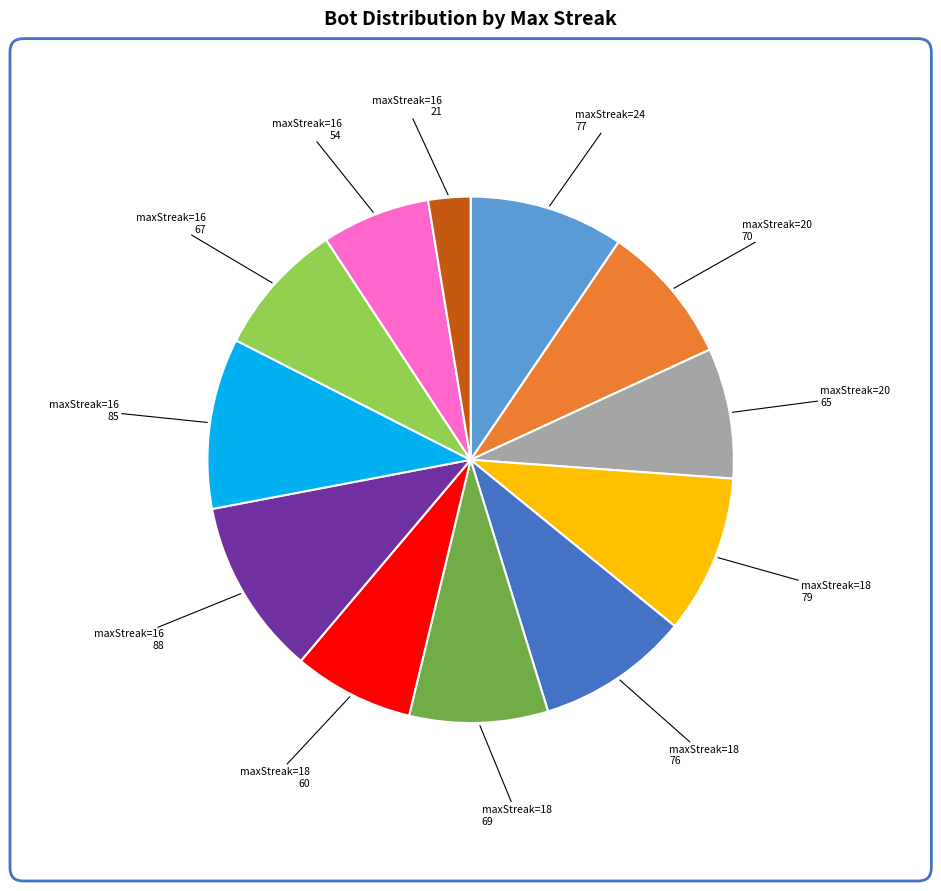

Is there any slice that represents more than half of the pie?

No